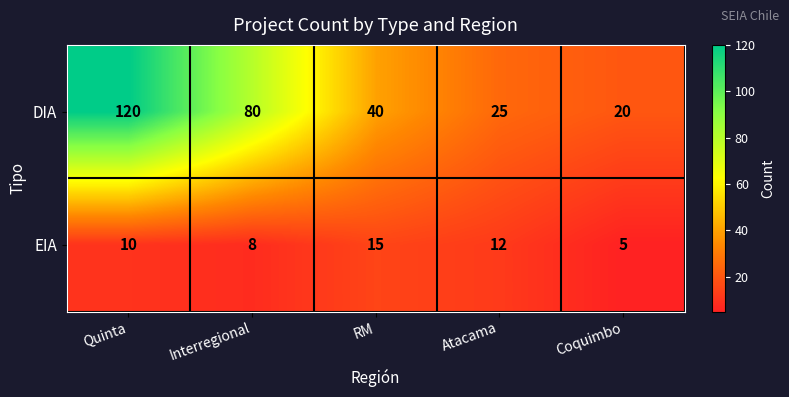

The value of EIA at RM is 23. True or false?

False